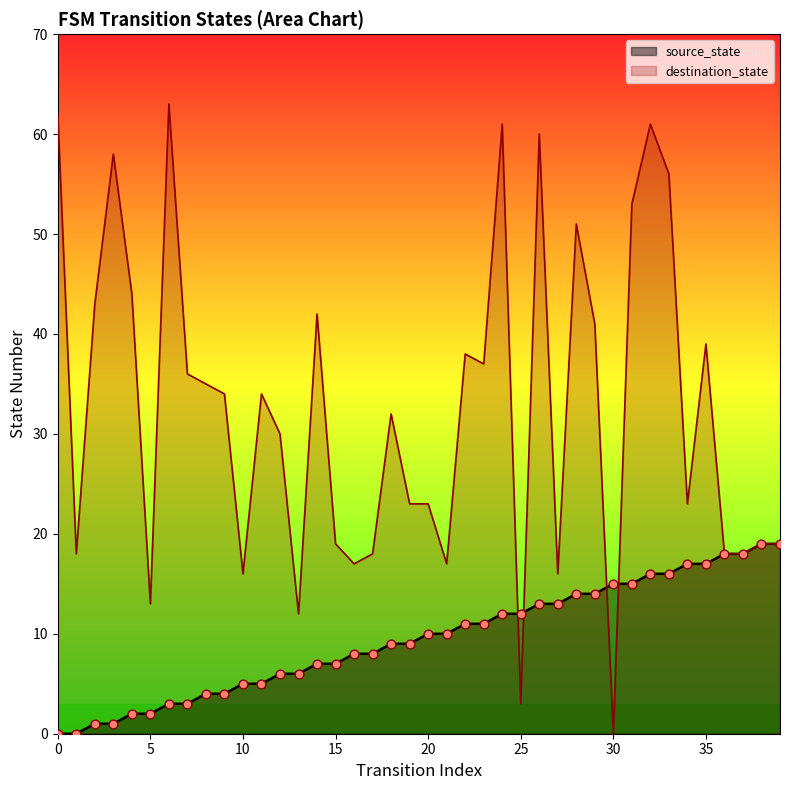

What are all the series names shown in the legend?

source_state, destination_state